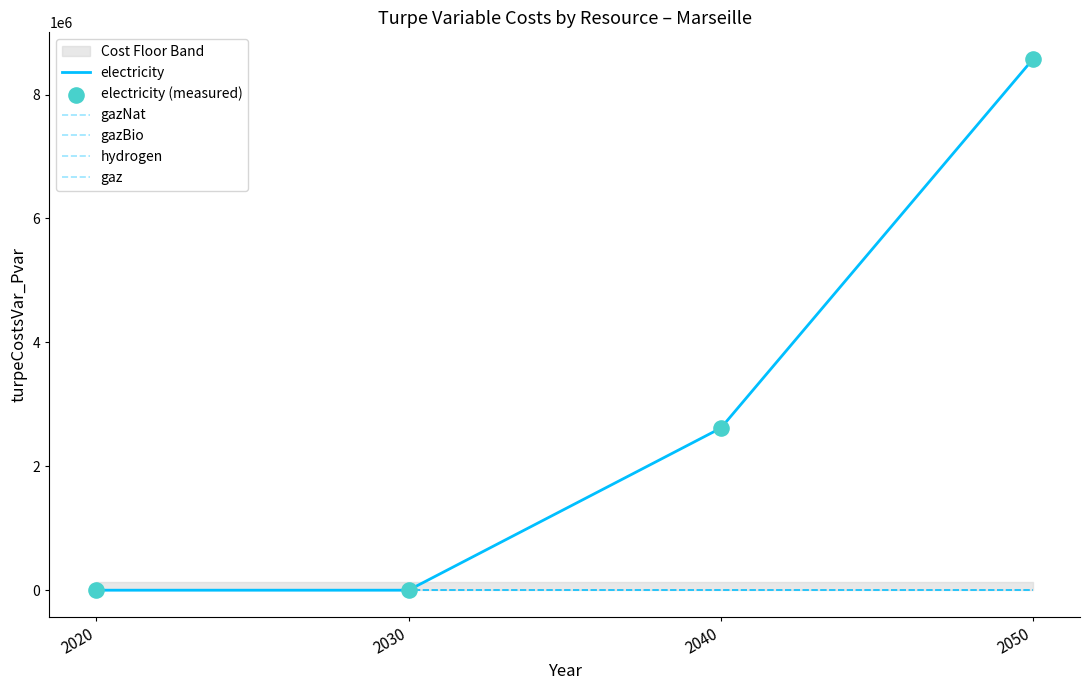

At which category is the sum across all series the highest?

2050